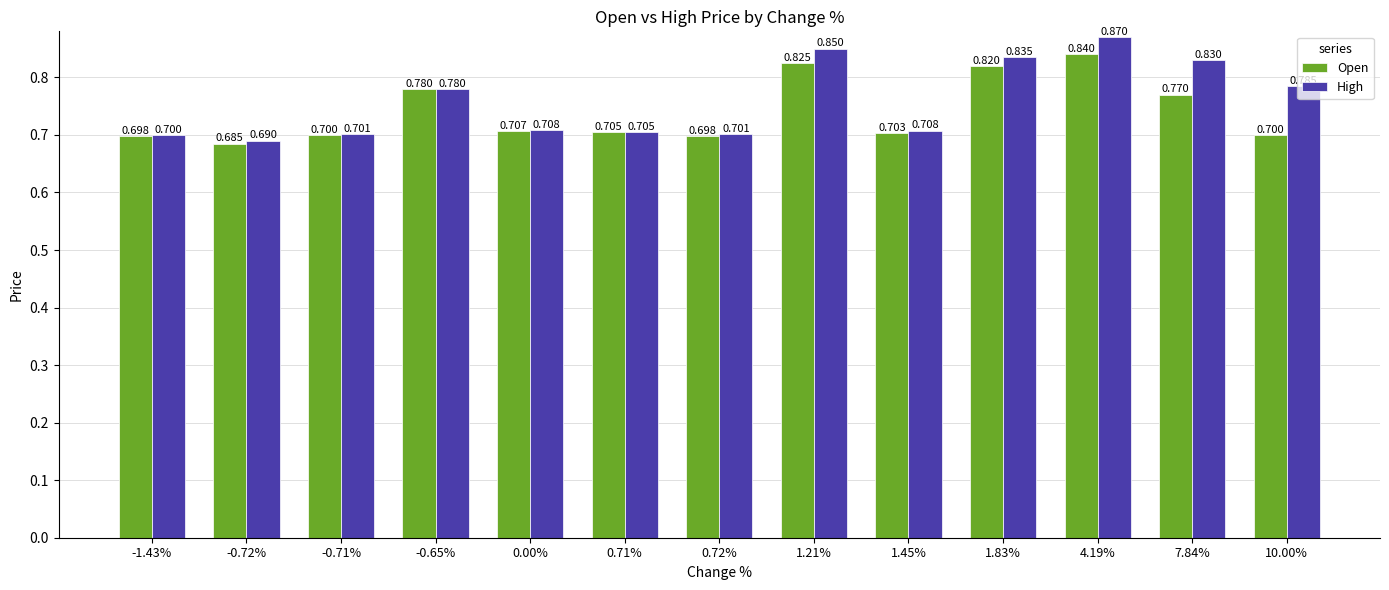

What are all the series names shown in the legend?

Open, High